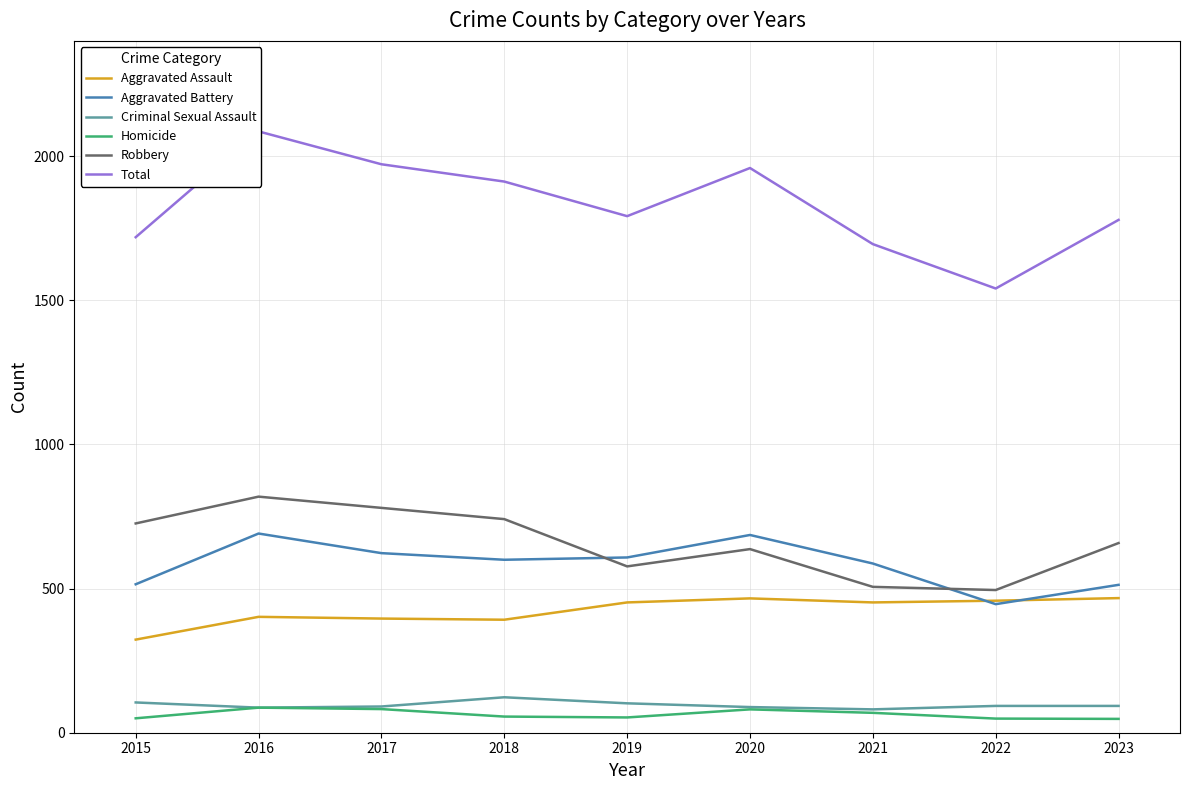

What is the value of the Criminal Sexual Assault point at the 6th from the left?

89